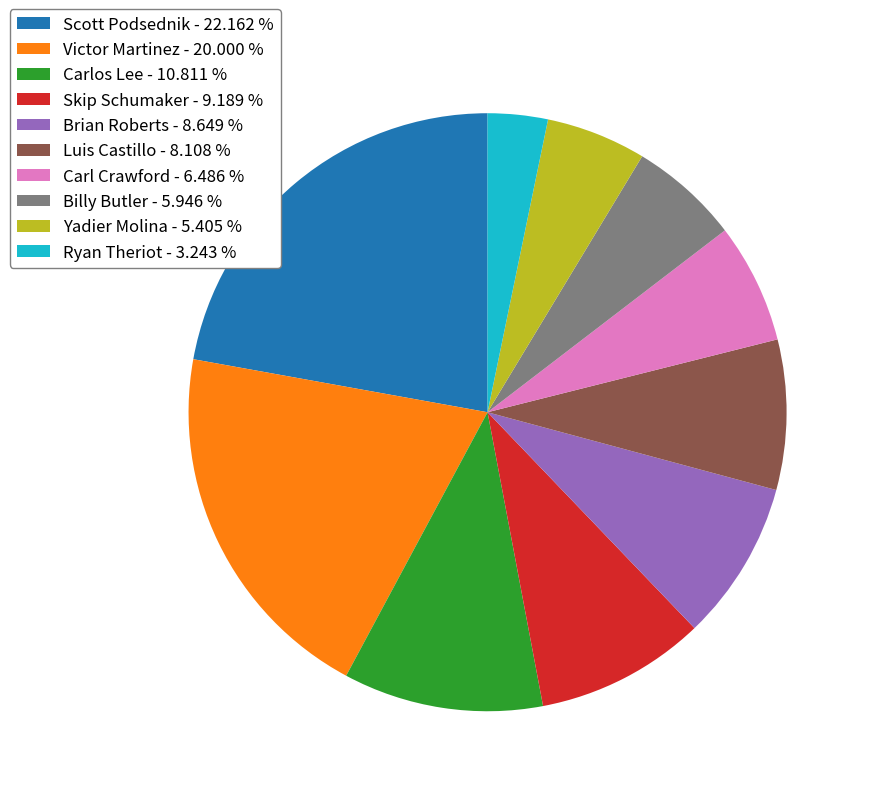

How many slices are in this pie chart?

10